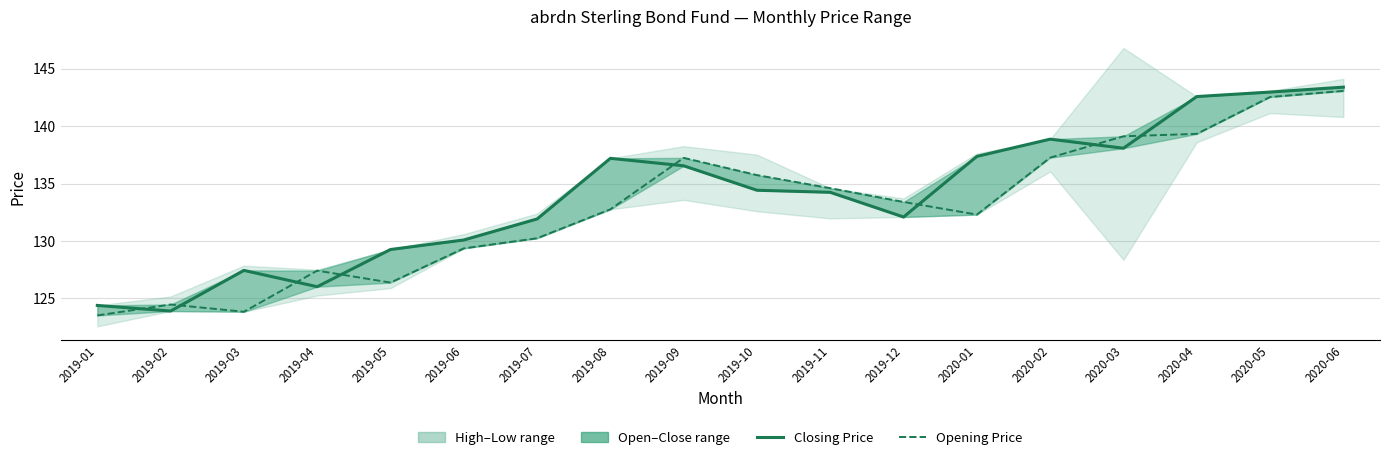

The value of Lowest Price at 2020-04 is 139.3. True or false?

True